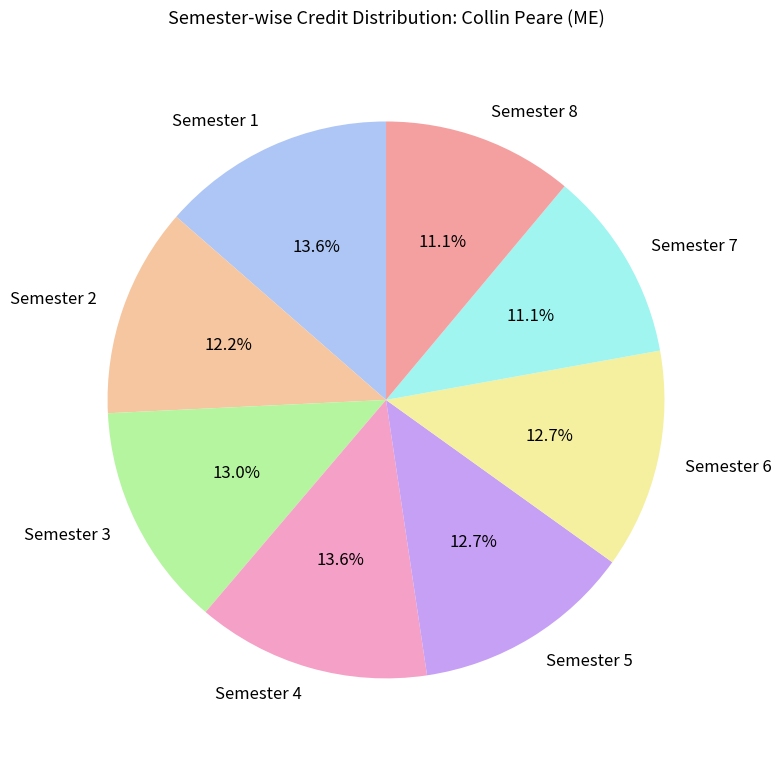

Count the number of slices in the pie.

8